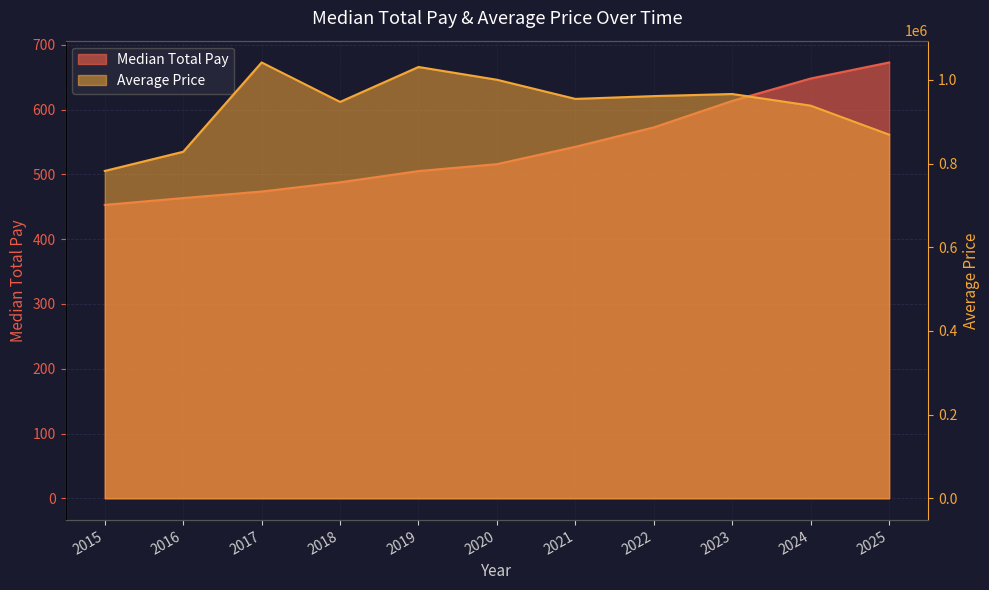

What is the spread (max minus min) of values at 2016?

827671.5